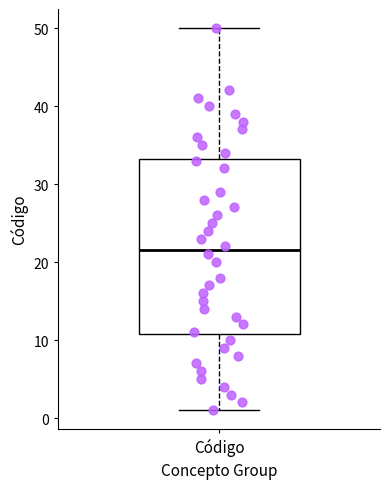

Where is the lower edge of the box for Código on the y-axis? The values are not printed on the chart, so give them approximately, as read against the axis.

11